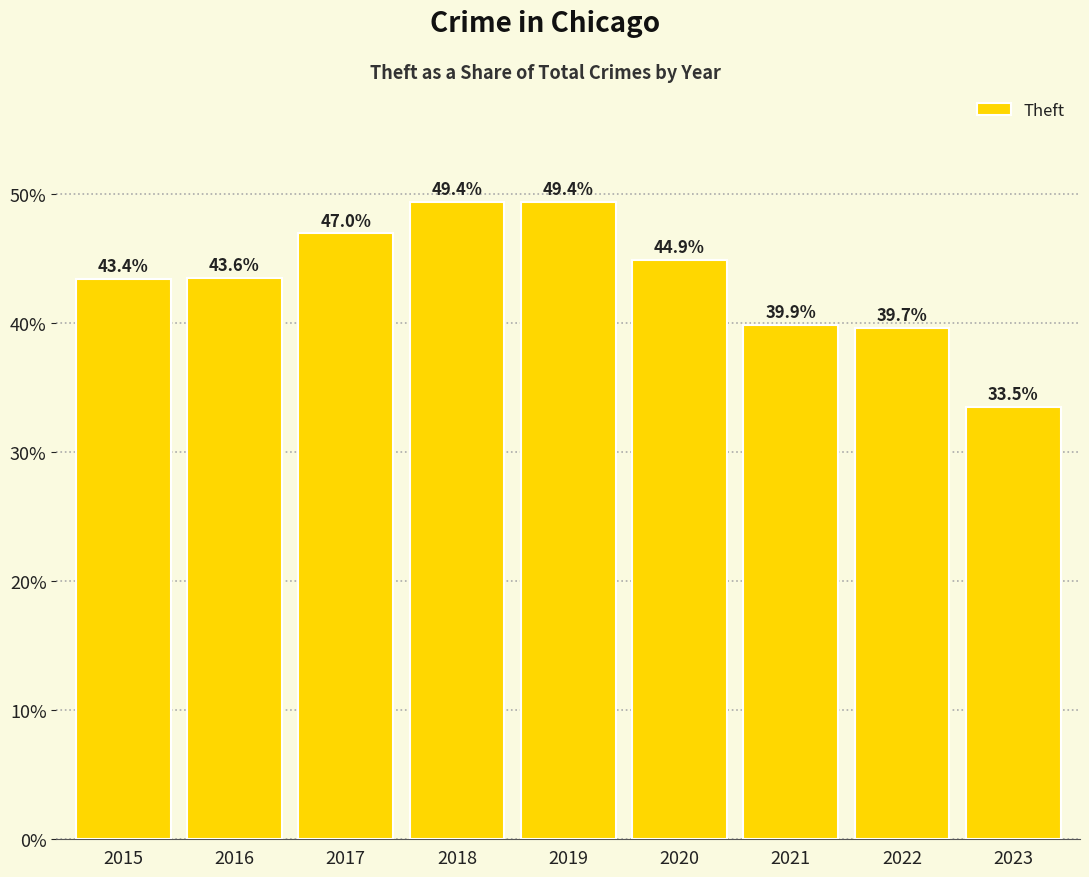

What is the maximum value shown in the chart?

49.4